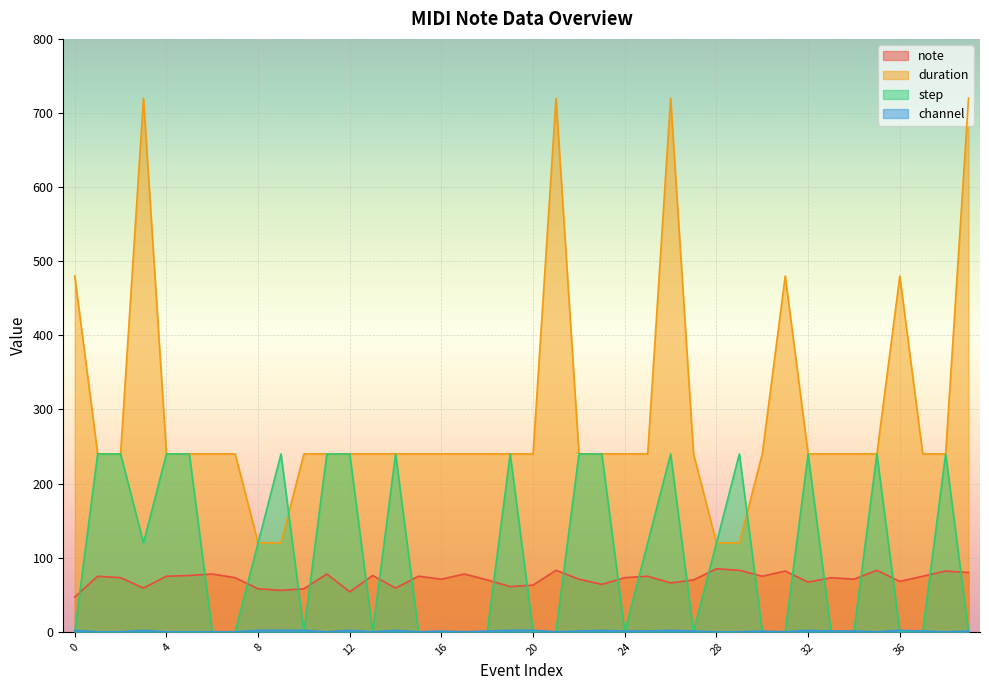

What is the difference between the maximum and minimum values in the note series?

38